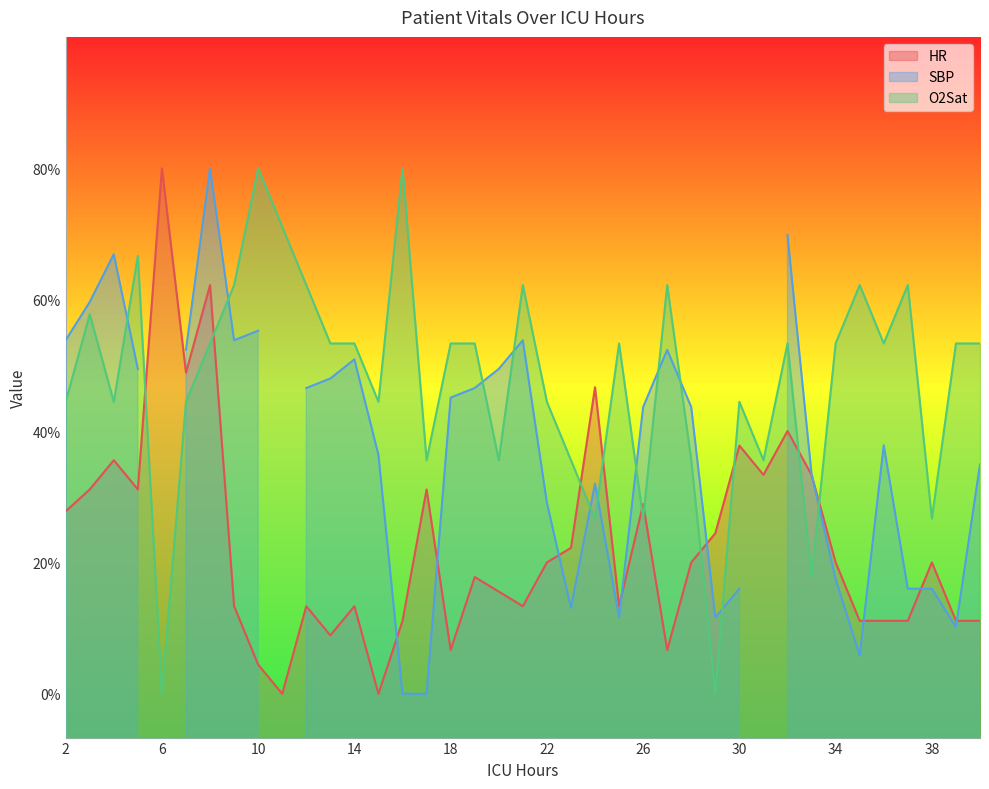

At 11, list the series in order from smallest to largest.

HR, O2Sat